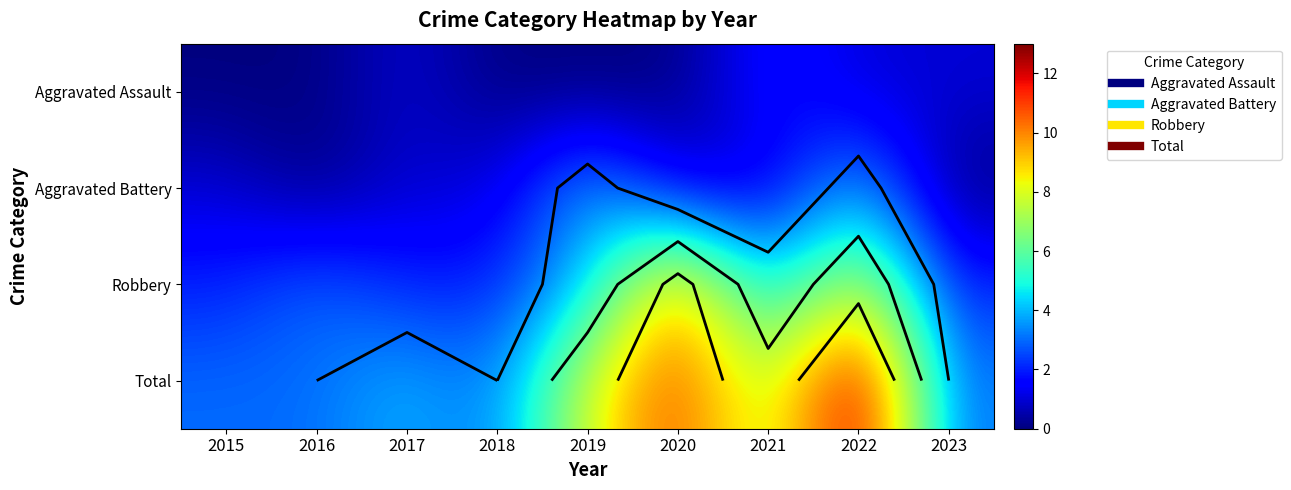

How many data points in Robbery are less than 3?

4